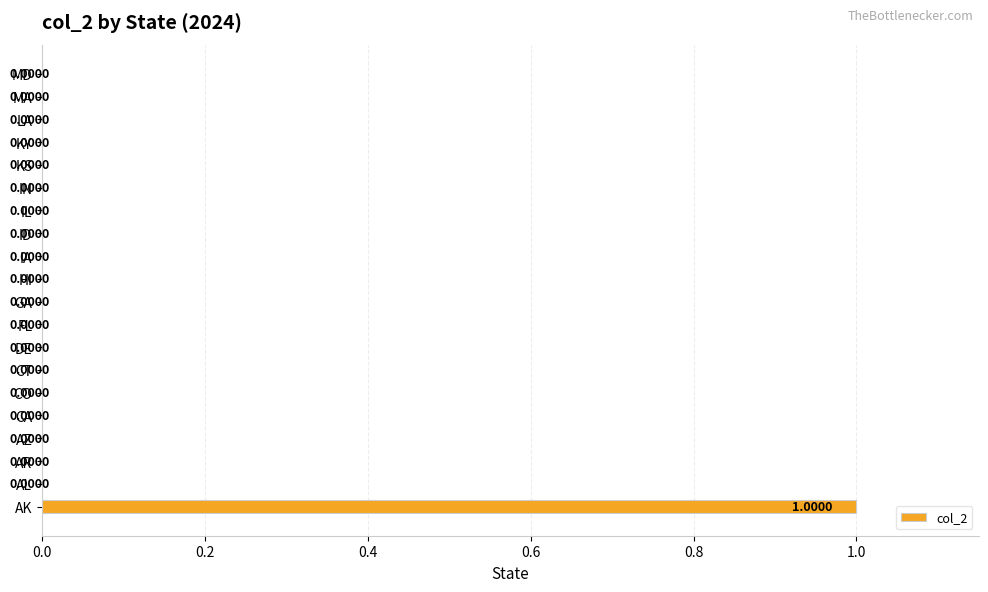

Which has a higher value, AK or IA?

AK